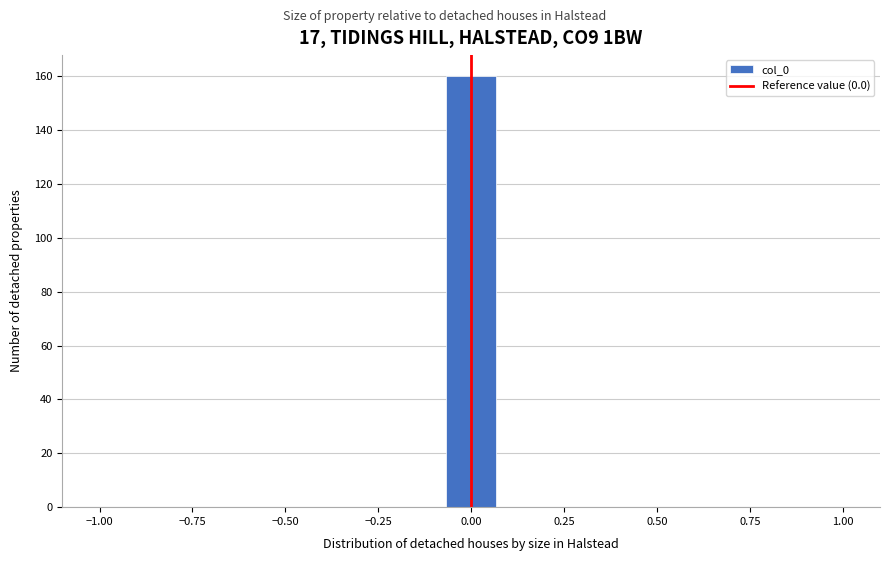

Read against the x-axis, roughly where is the centre of the tallest bar?

0.00